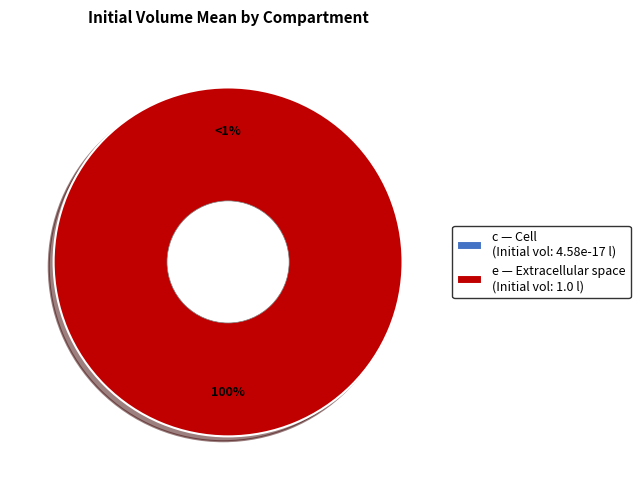

Is there a majority slice in this chart?

Yes